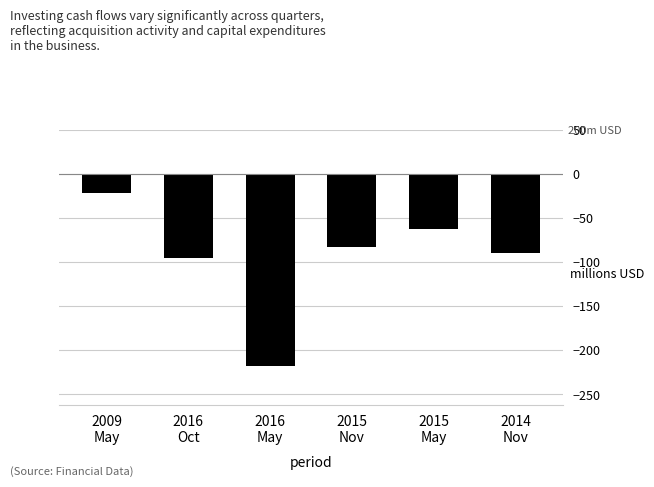

True or false: the data shows -218.2 at 2016
May.

True